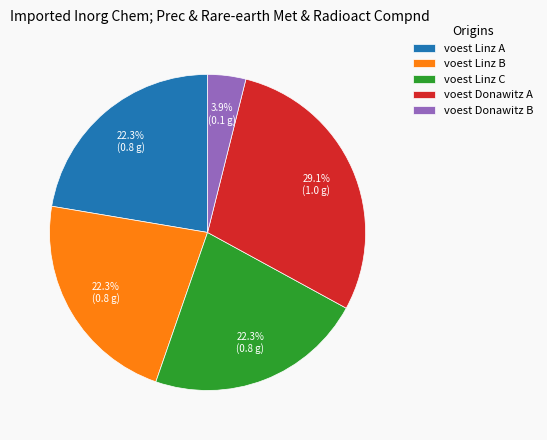

Which slice is the smallest?

voest Donawitz B